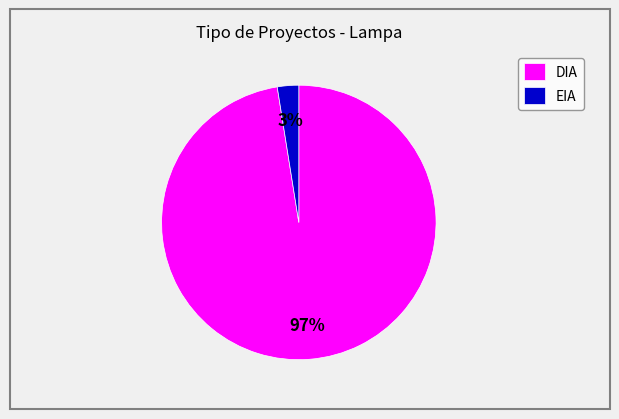

Do EIA and DIA together represent more than half of the pie?

Yes